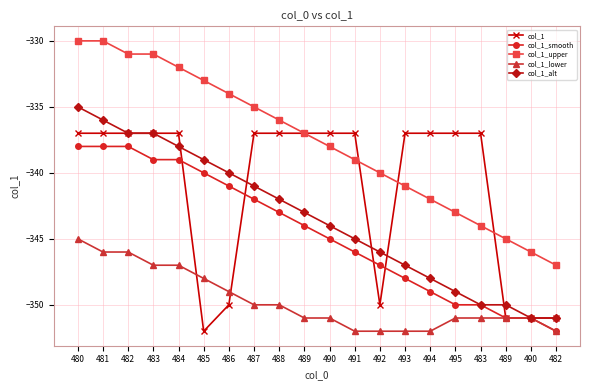

Reading right to left, transcribe all the data shown in this chart.

col_1: -351	-351	-351	-337	-337	-337	-337	-350	-337	-337	-337	-337	-337	-350	-352	-337	-337	-337	-337	-337
col_1_smooth: -352	-351	-351	-350	-350	-349	-348	-347	-346	-345	-344	-343	-342	-341	-340	-339	-339	-338	-338	-338
col_1_upper: -347	-346	-345	-344	-343	-342	-341	-340	-339	-338	-337	-336	-335	-334	-333	-332	-331	-331	-330	-330
col_1_lower: -352	-351	-351	-351	-351	-352	-352	-352	-352	-351	-351	-350	-350	-349	-348	-347	-347	-346	-346	-345
col_1_alt: -351	-351	-350	-350	-349	-348	-347	-346	-345	-344	-343	-342	-341	-340	-339	-338	-337	-337	-336	-335